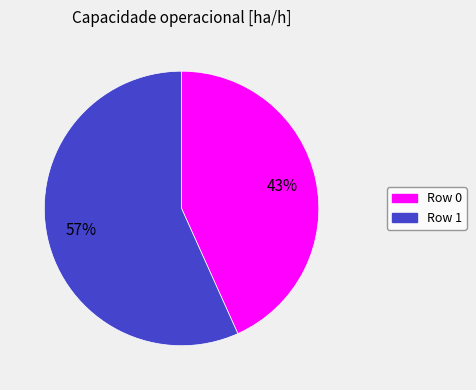

Count the number of slices in the pie.

2